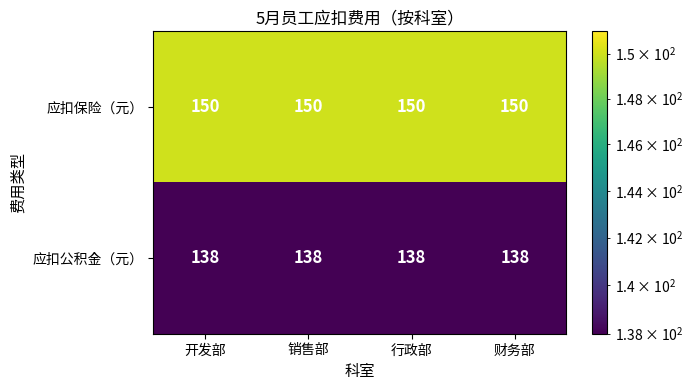

True or false: 应扣保险（元） has a value of 150 at 财务部.

True